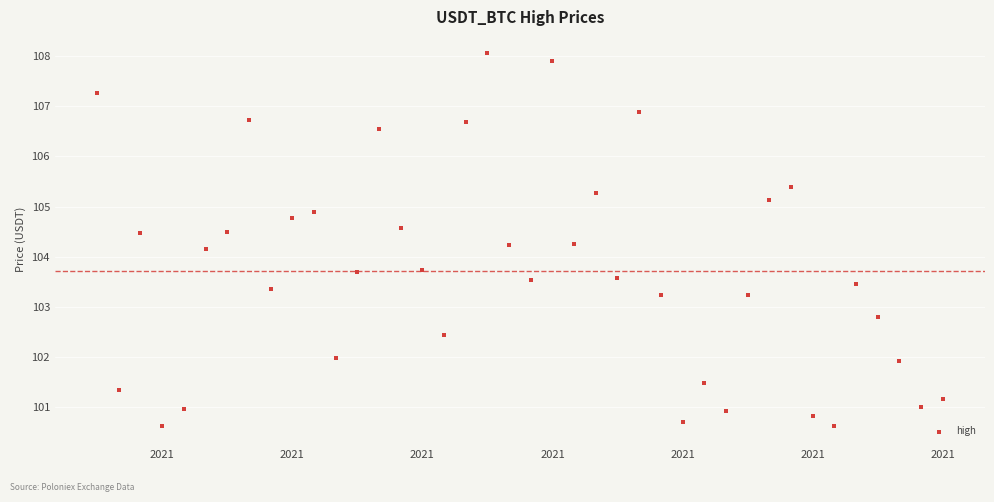

What is the range of X values (max minus min)?

1.6